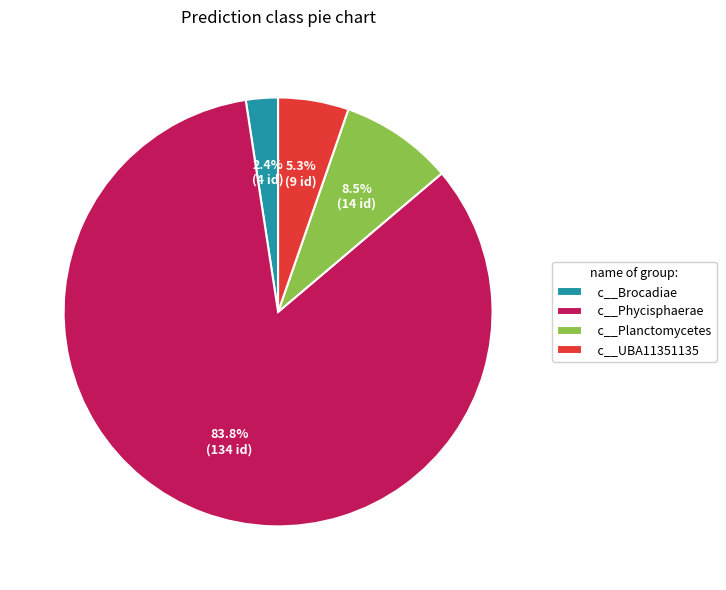

How many slices are in this pie chart?

4